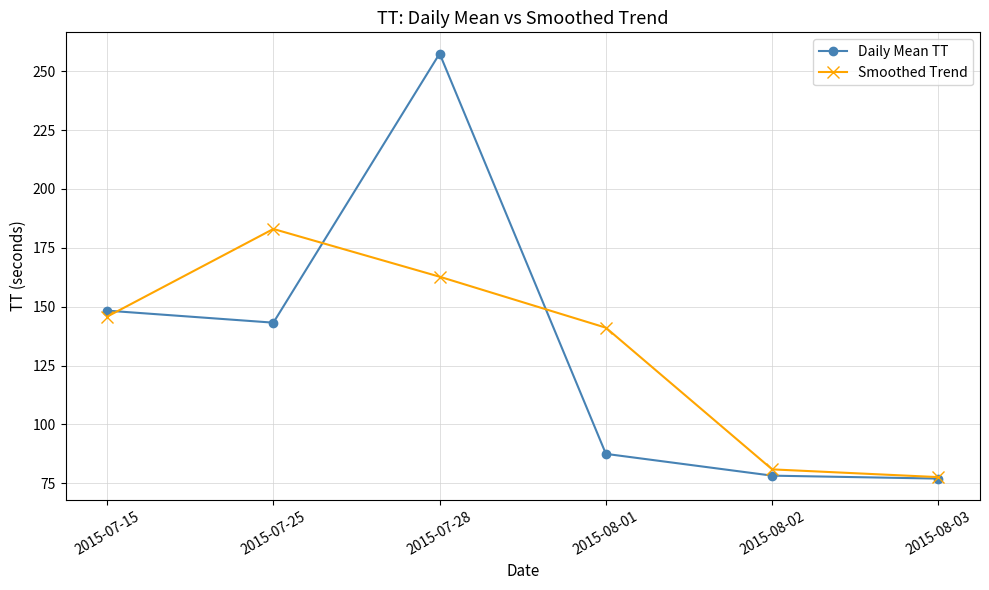

At which category does Smoothed Trend reach its first local peak?

2015-07-25